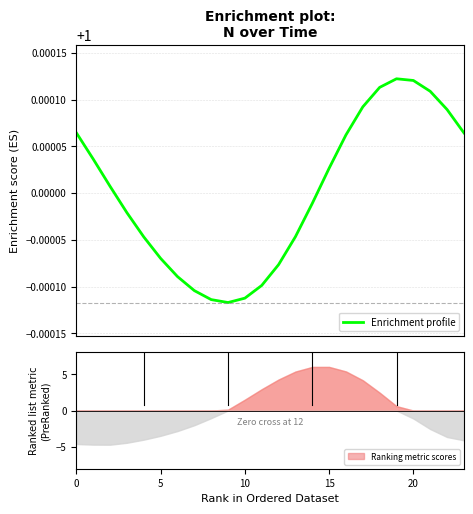

What is the maximum value shown in the chart?

1.0